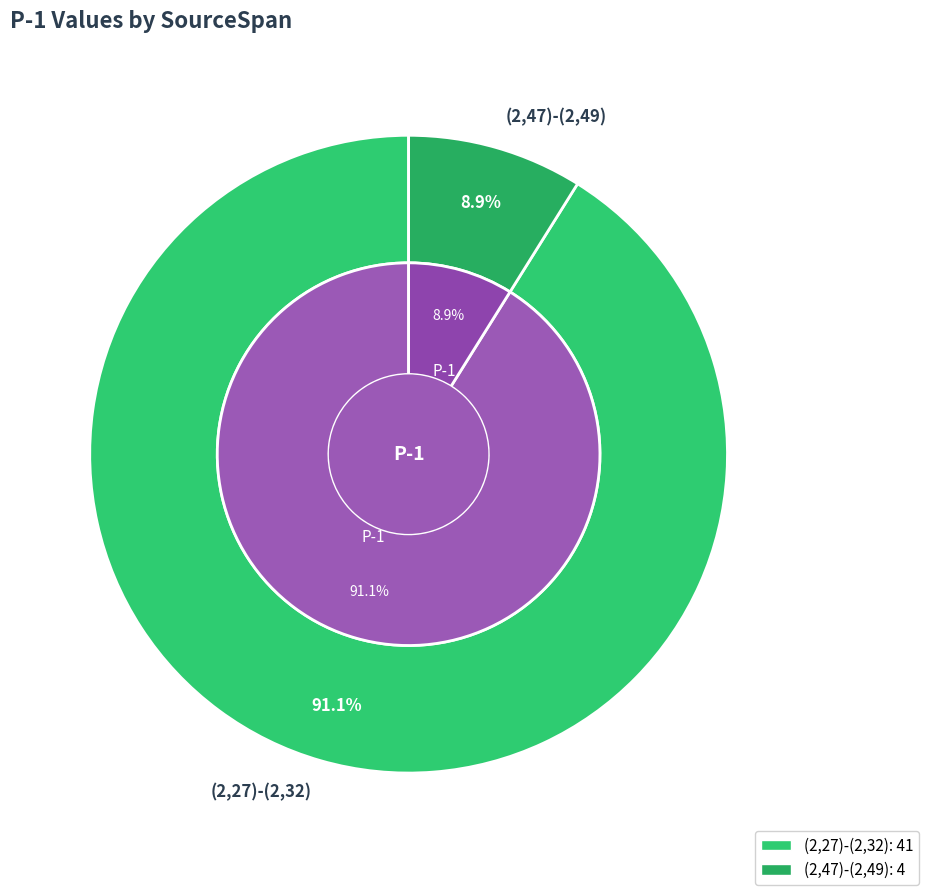

What is the total percentage of (2,47)-(2,49) and (2,27)-(2,32)?

100.0%